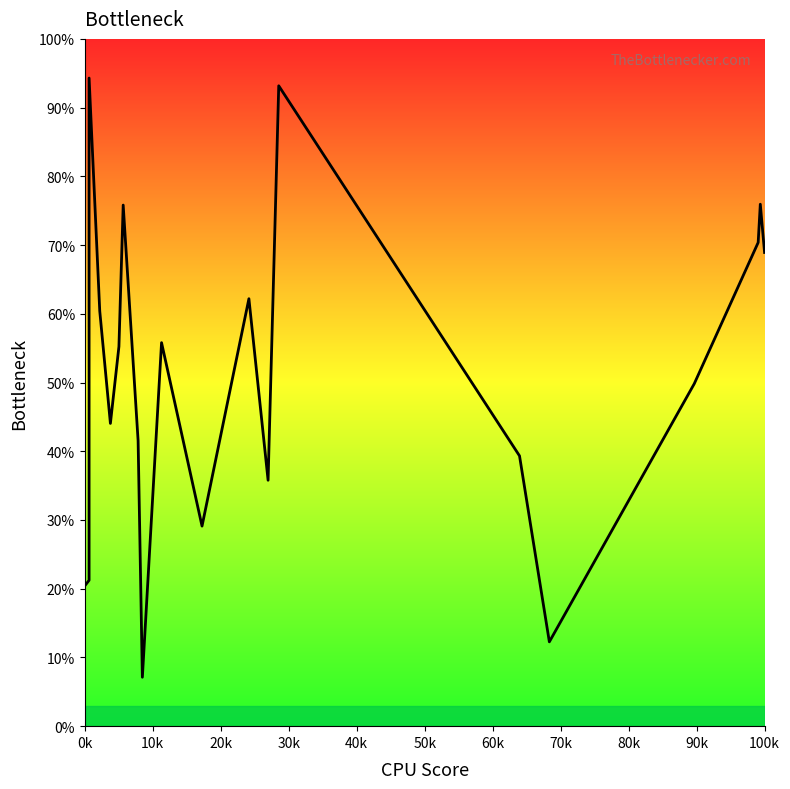

How many interior local valleys (lower than both neighbors) does the data have?

5